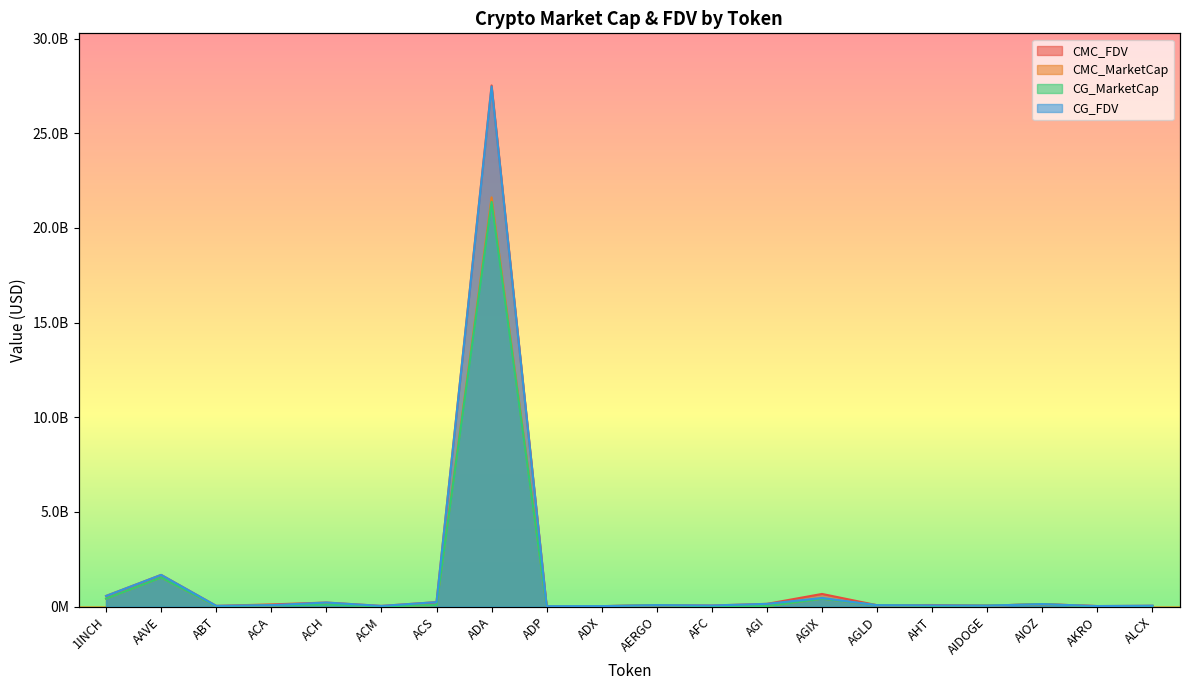

What are all the series names shown in the legend?

CMC_FDV, CMC_MarketCap, CG_MarketCap, CG_FDV